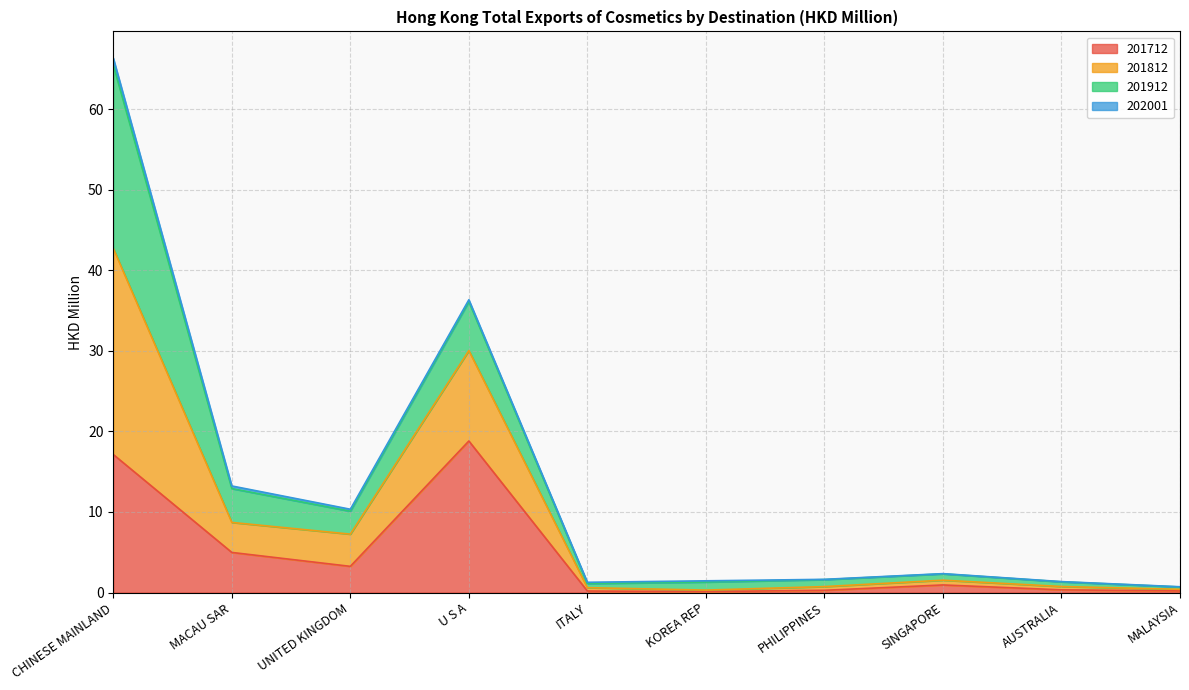

What is the difference between the highest and lowest values at SINGAPORE?

1.4